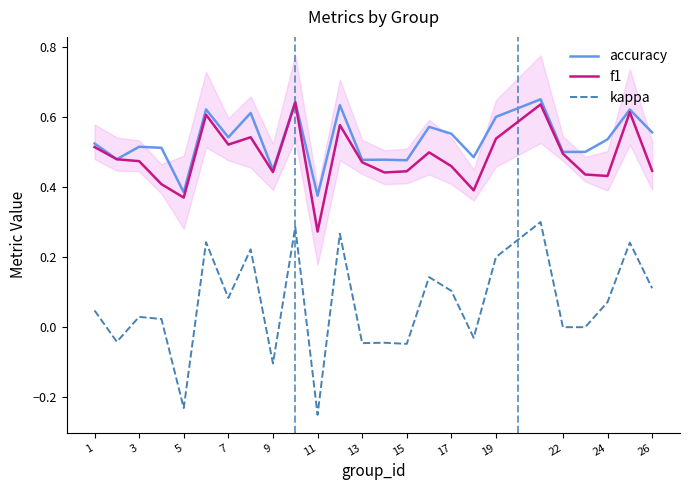

How many accuracy values are between 0 and 1?

25